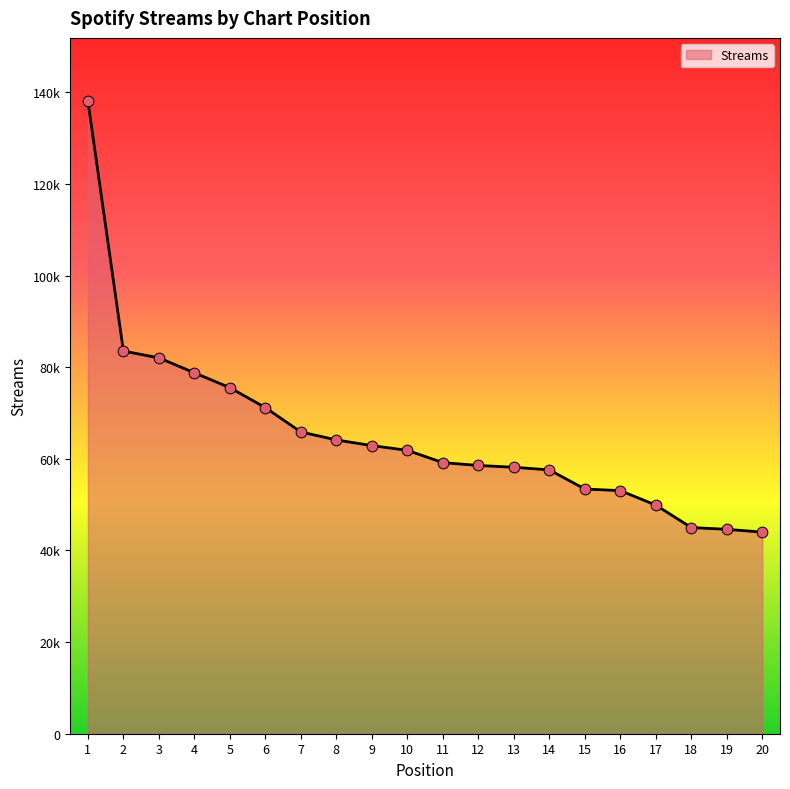

Which has a higher value, 2 or 8?

2